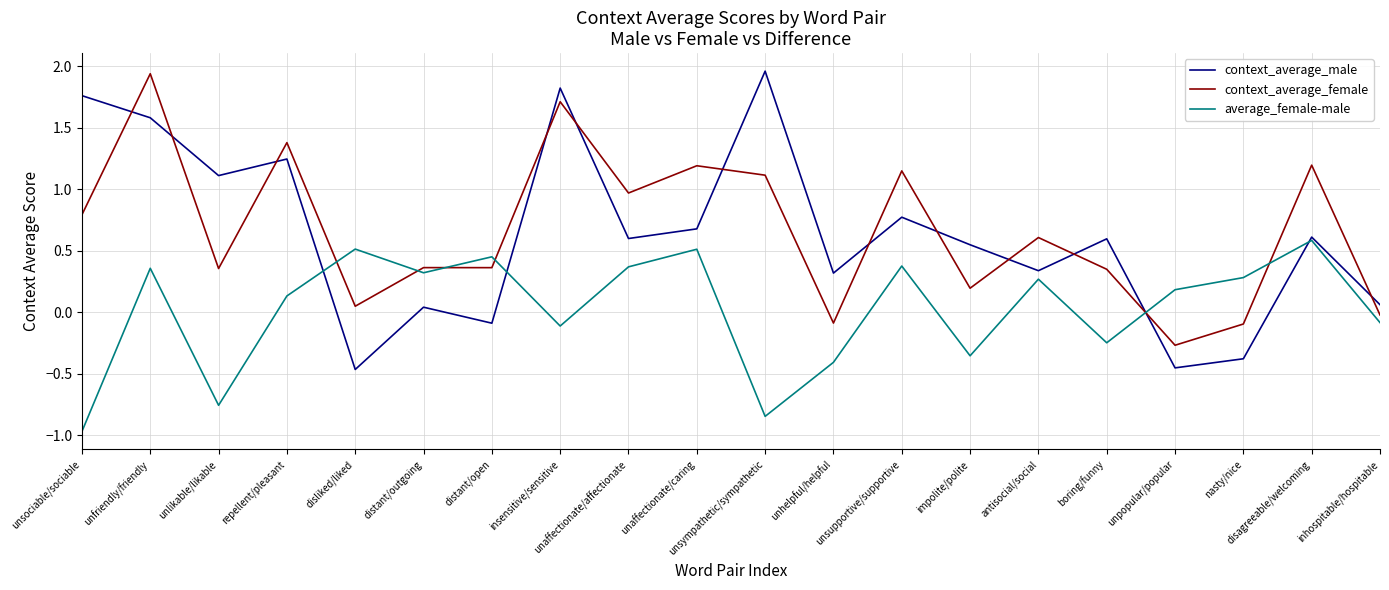

Is the value of context_average_male at unhelpful/helpful greater than the value of context_average_female at insensitive/sensitive?

No